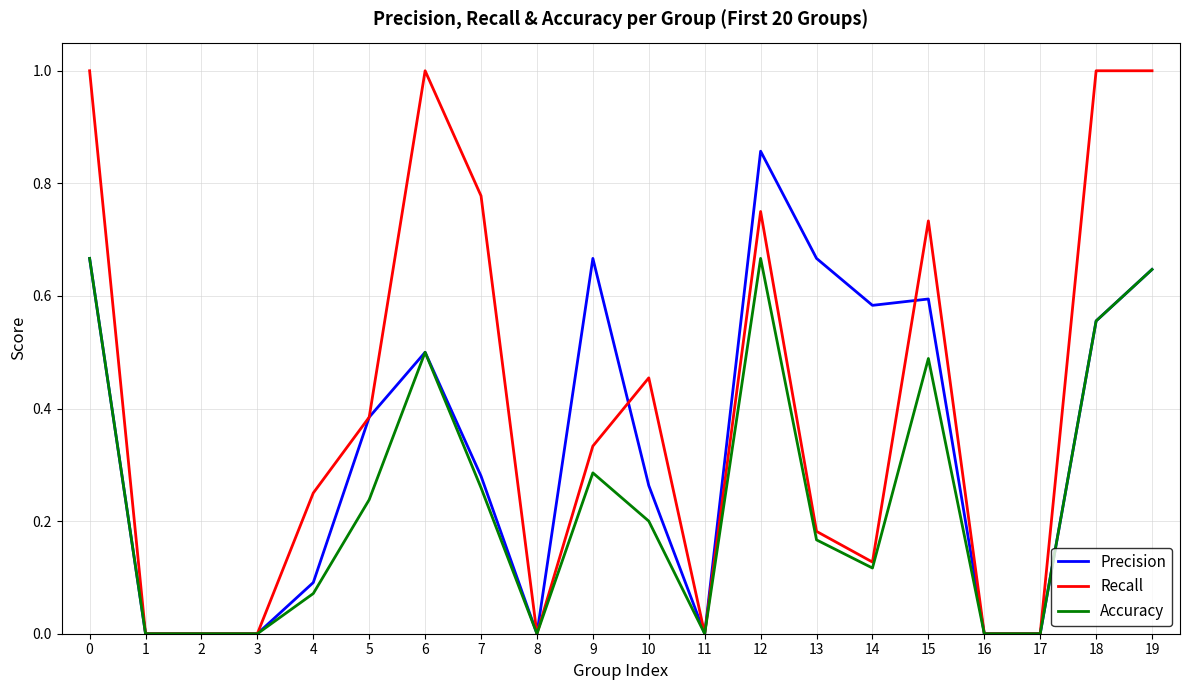

What is the greatest value displayed?

1.0